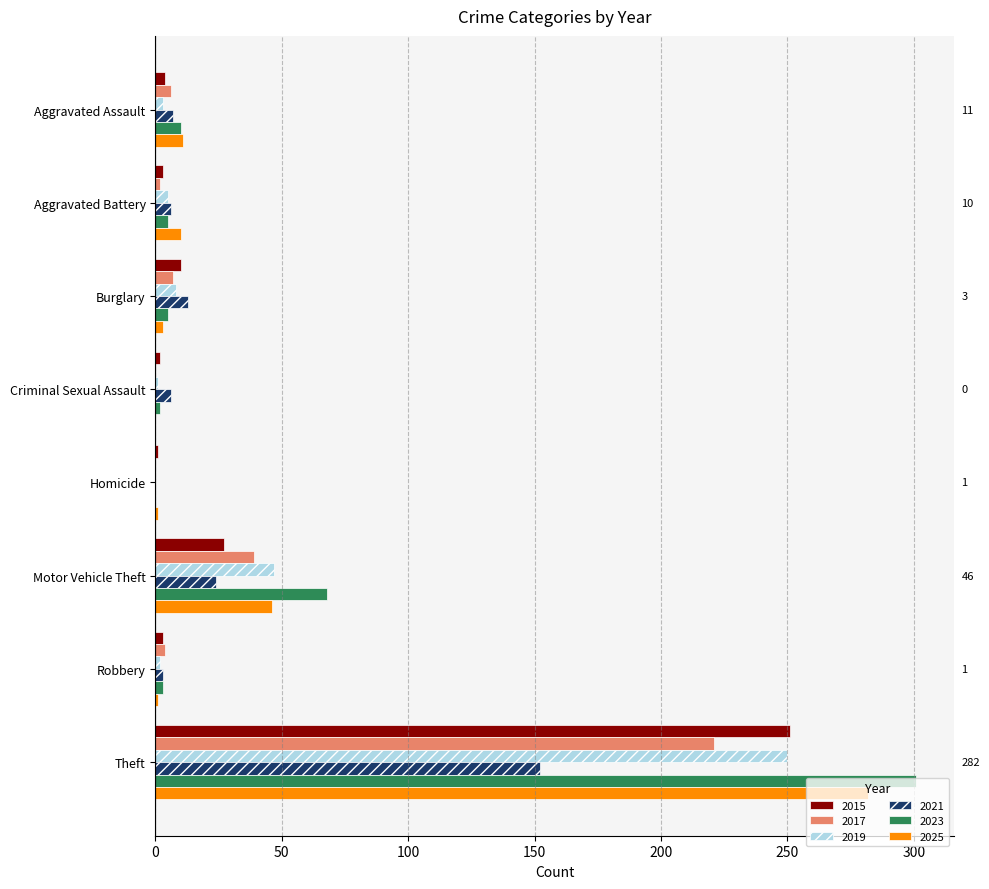

Is it true that 2023 equals 110 at Homicide?

False